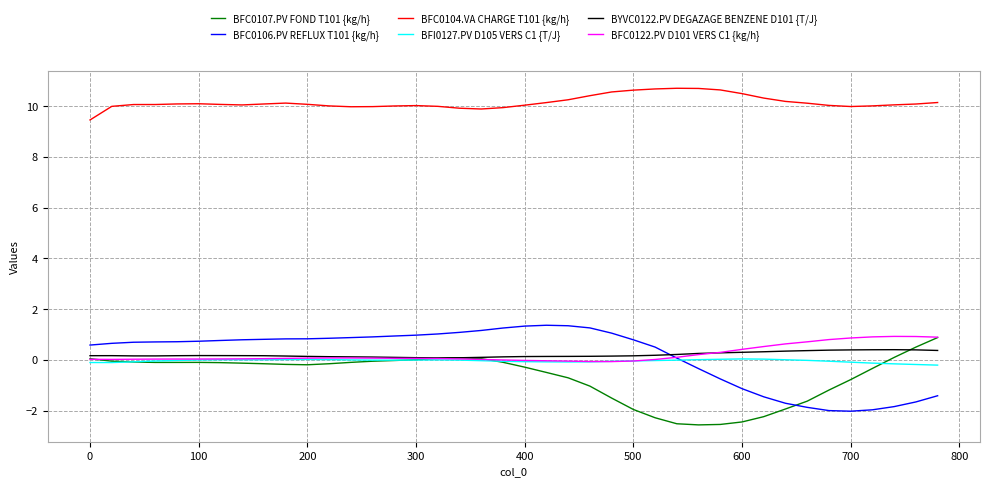

What is the difference between the maximum and minimum values in the BFC0106.PV REFLUX T101 {kg/h} series?

3.4